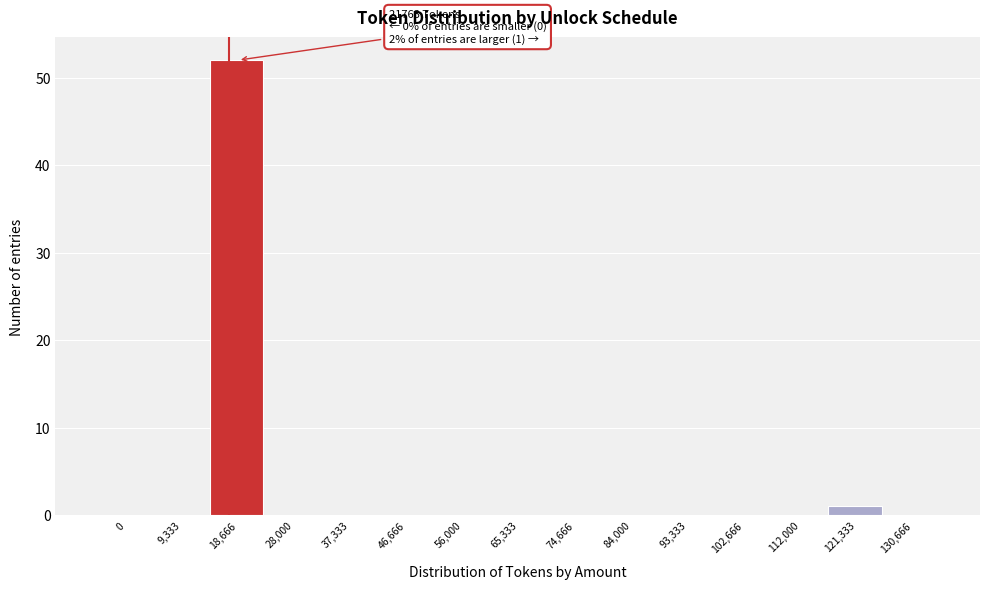

What is the change in value from 18,666 to 65,333?

-52